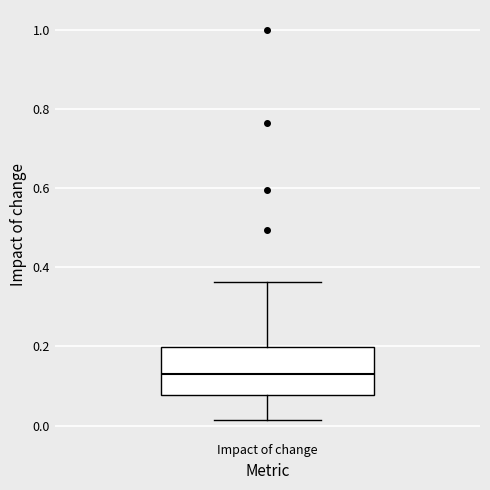

Where is the lower edge of the box for Impact of change on the y-axis? The values are not printed on the chart, so give them approximately, as read against the axis.

0.08